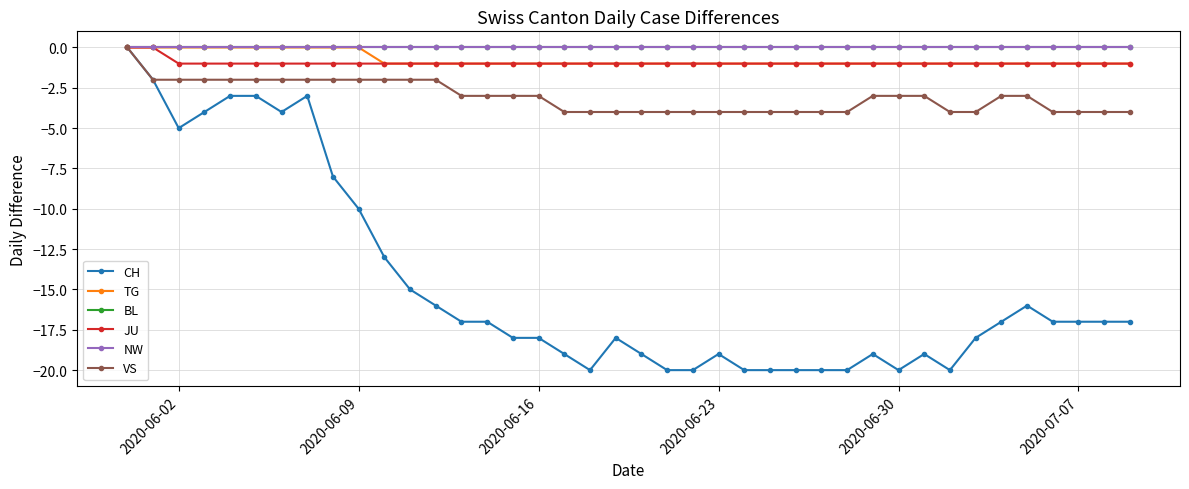

True or false: JU and VS cross at least once.

False